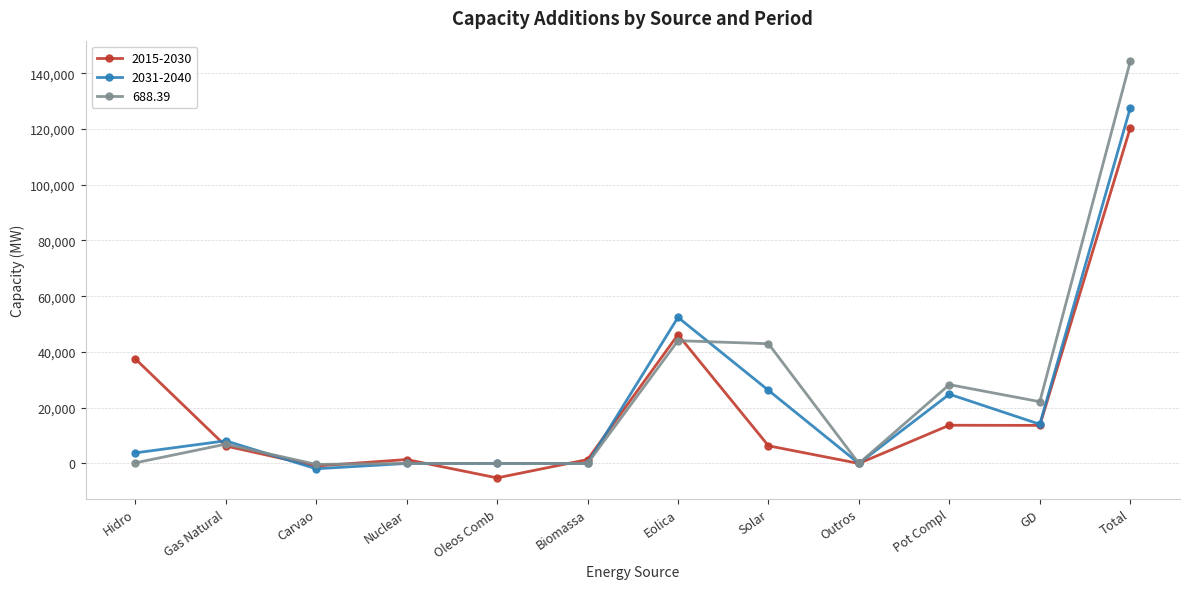

Where is 2015-2030 nearest to the value 57599?

Eolica